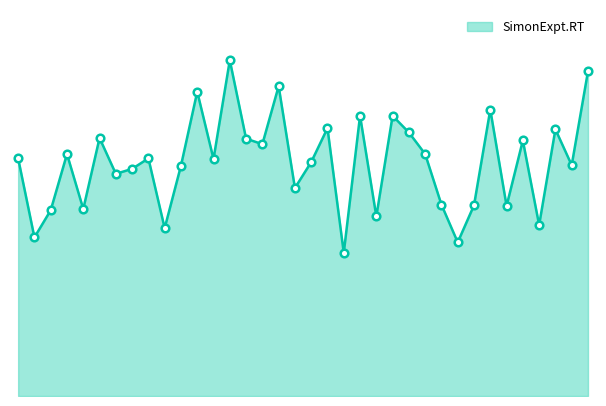

Does the chart have visible grid lines?

No